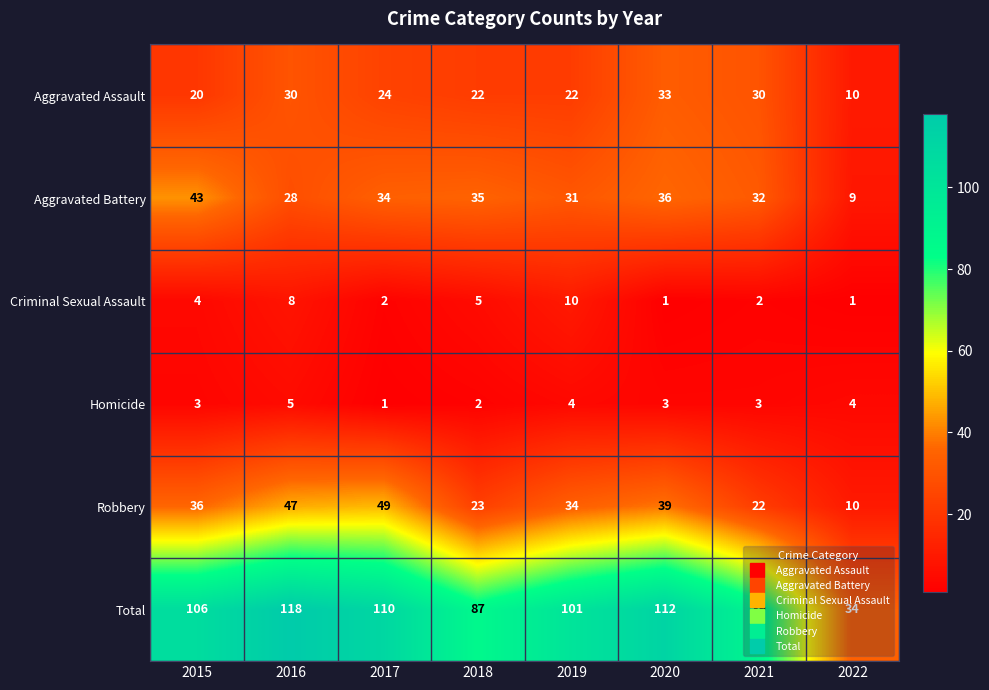

Which series has the widest spread of values?

Total